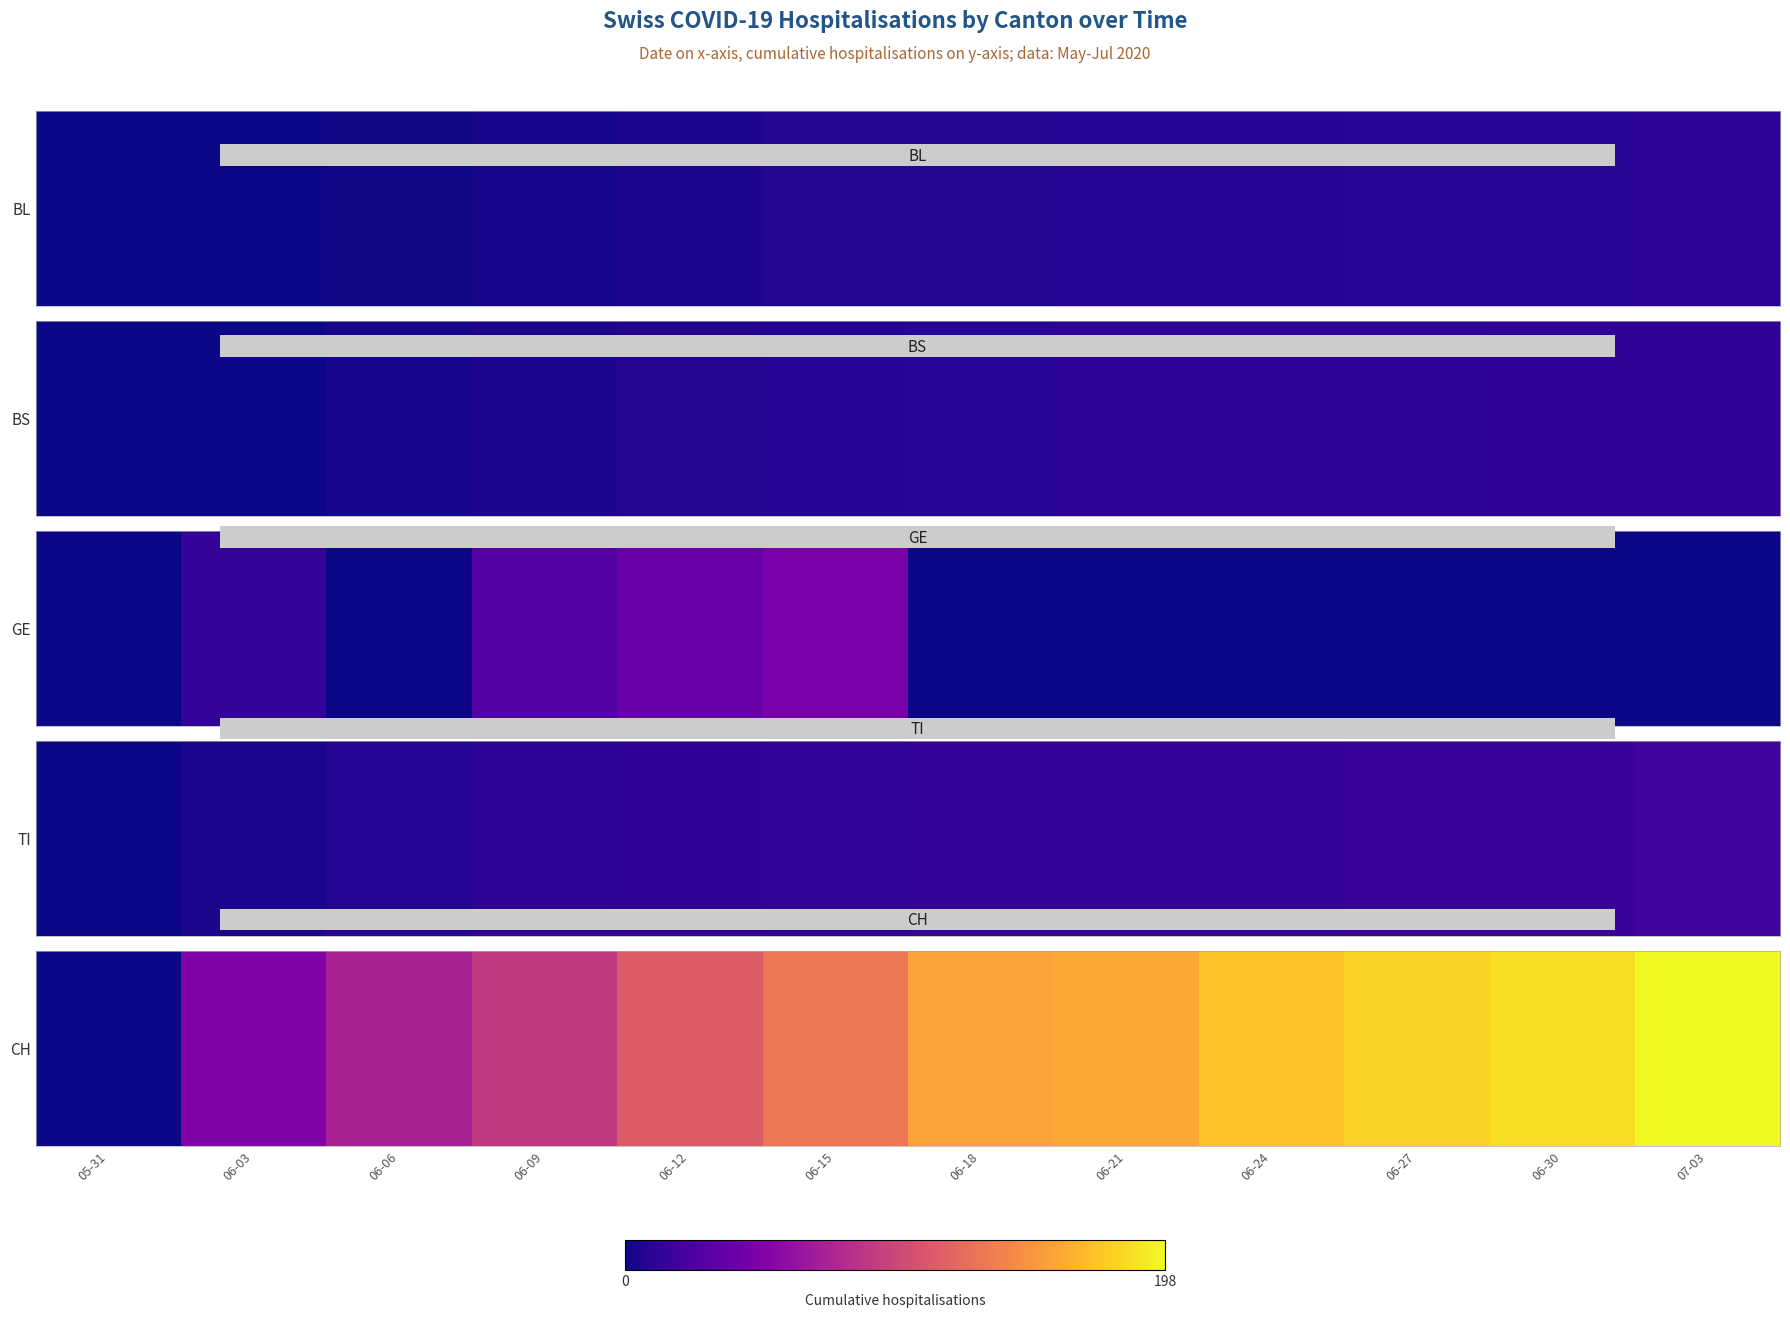

Rank the categories by value from lowest to highest.

05-31, 06-03, 06-06, 06-09, 06-12, 06-15, 06-18, 06-21, 06-24, 06-27, 06-30, 07-03